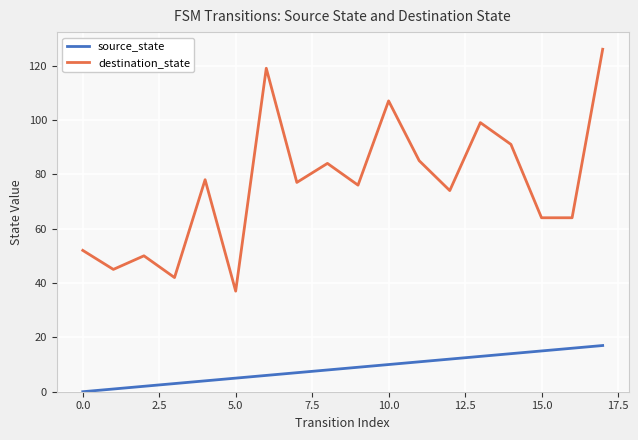

What is the sum of all source_state values?

153